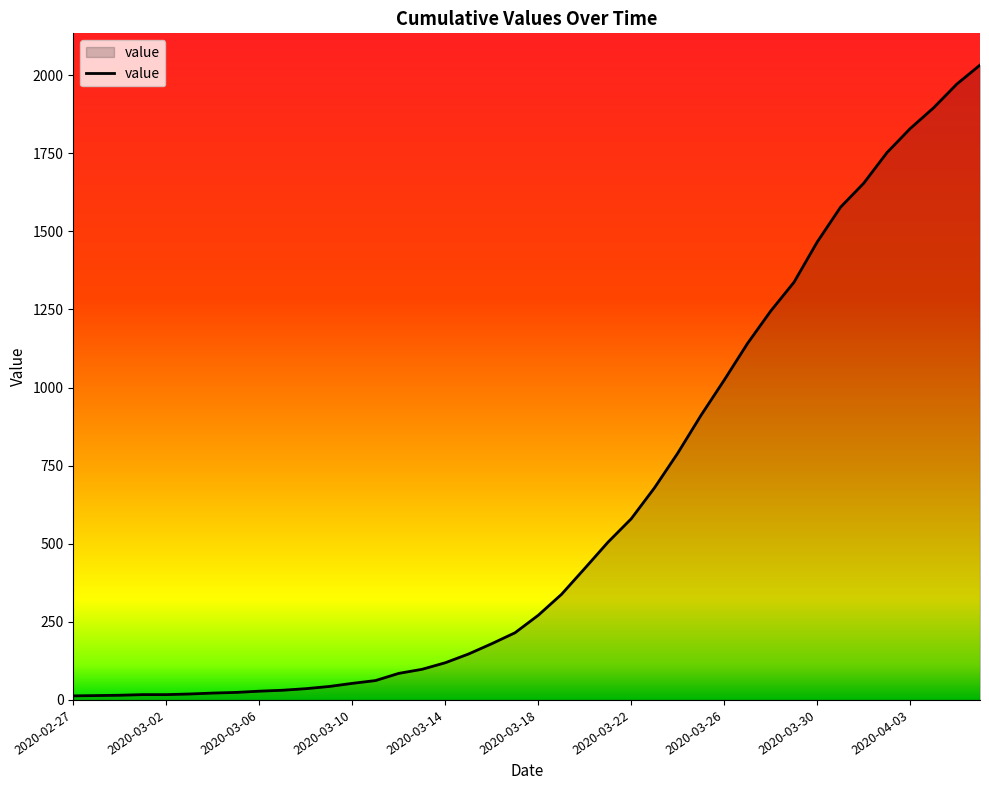

What is the greatest value displayed?

2032